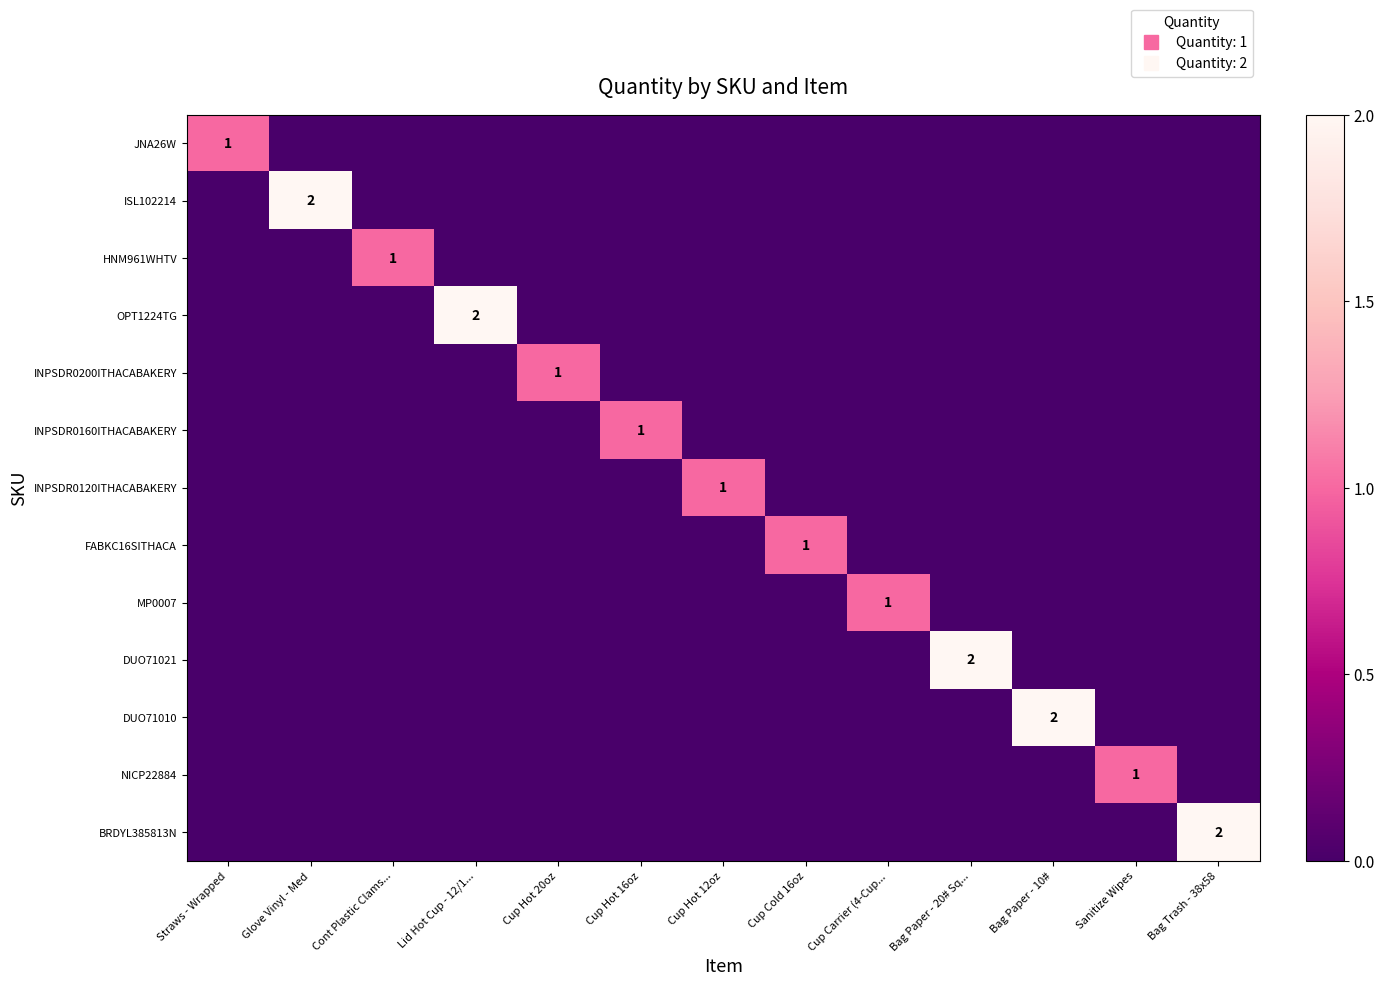

At Cont Plastic Clams..., list the series in order from largest to smallest.

HNM961WHTV, JNA26W, ISL102214, OPT1224TG, INPSDR0200ITHACABAKERY, INPSDR0160ITHACABAKERY, INPSDR0120ITHACABAKERY, FABKC16SITHACA, MP0007, DUO71021, DUO71010, NICP22884, BRDYL385813N